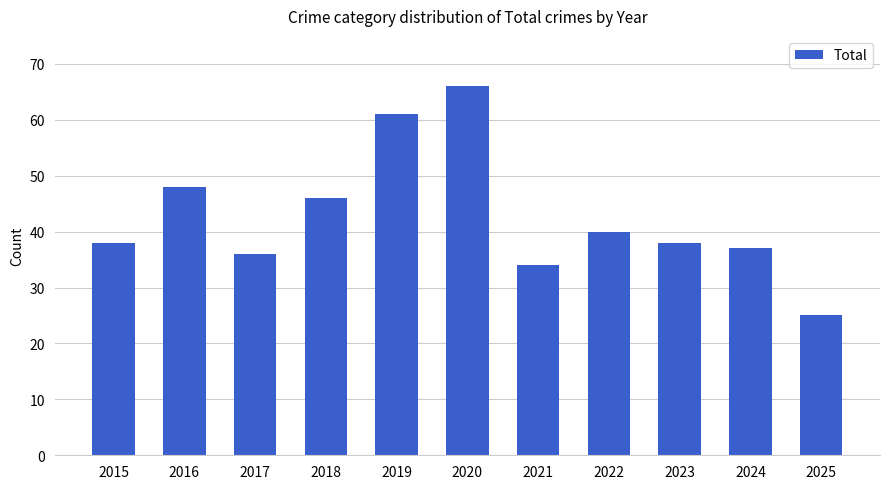

At which label is the value closest to 45?

2018